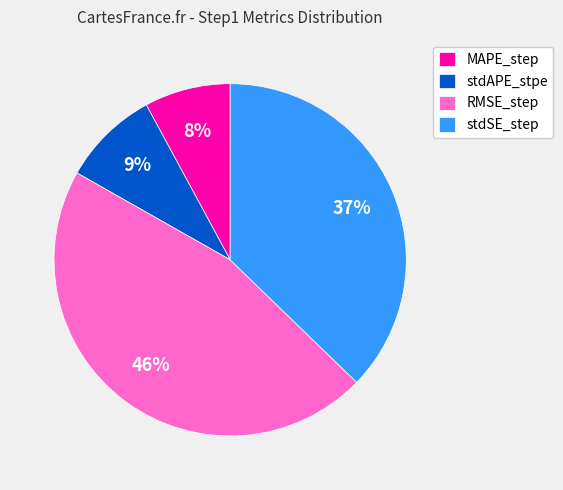

True or false: stdAPE_stpe accounts for 9% of the total.

True